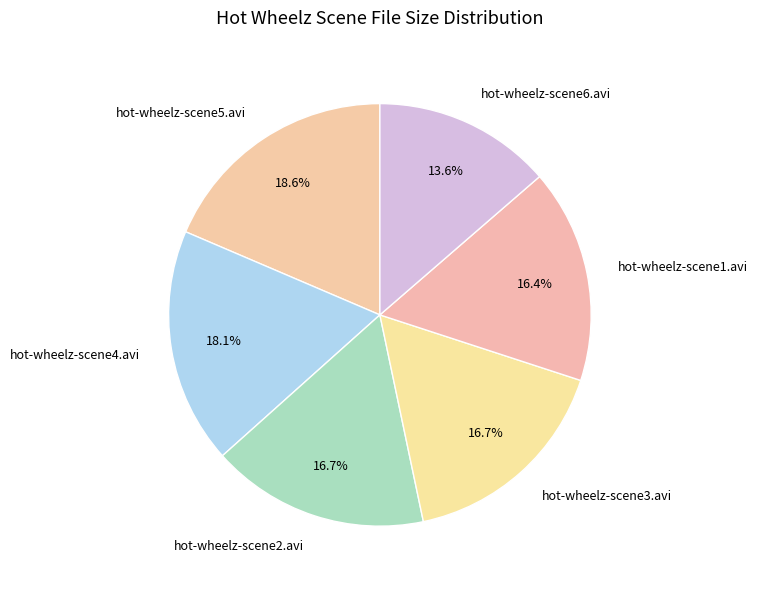

What is the largest slice in the pie chart?

hot-wheelz-scene5.avi